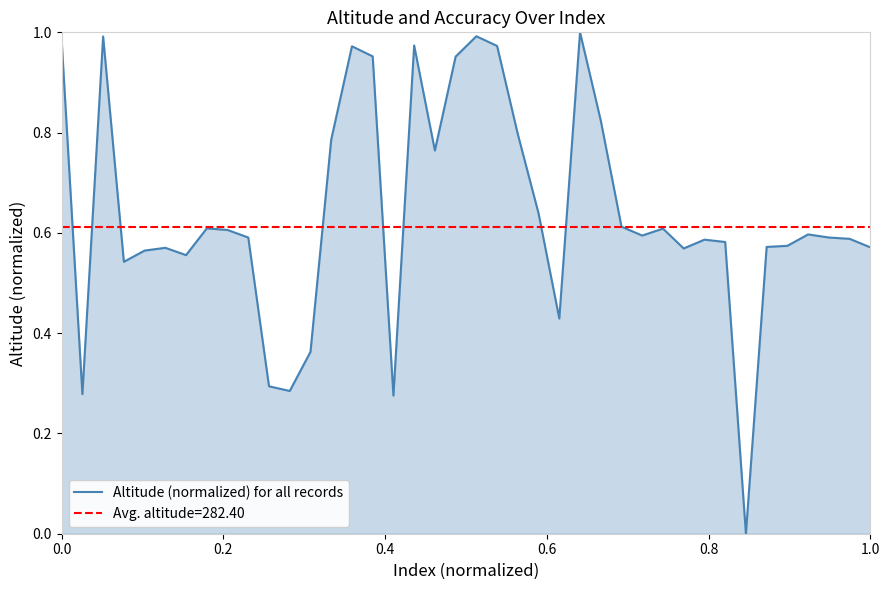

Is it true that the value at 29 is 0.1?

False